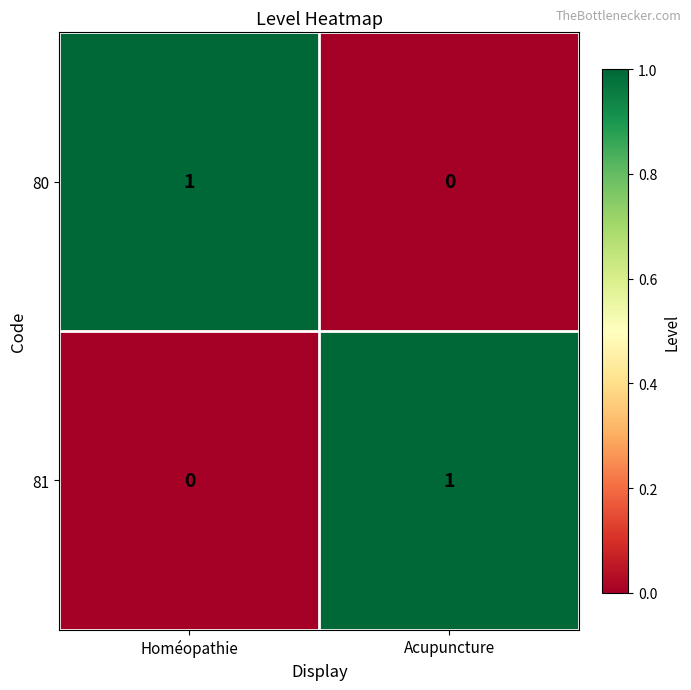

How many values in 81 are above zero?

1